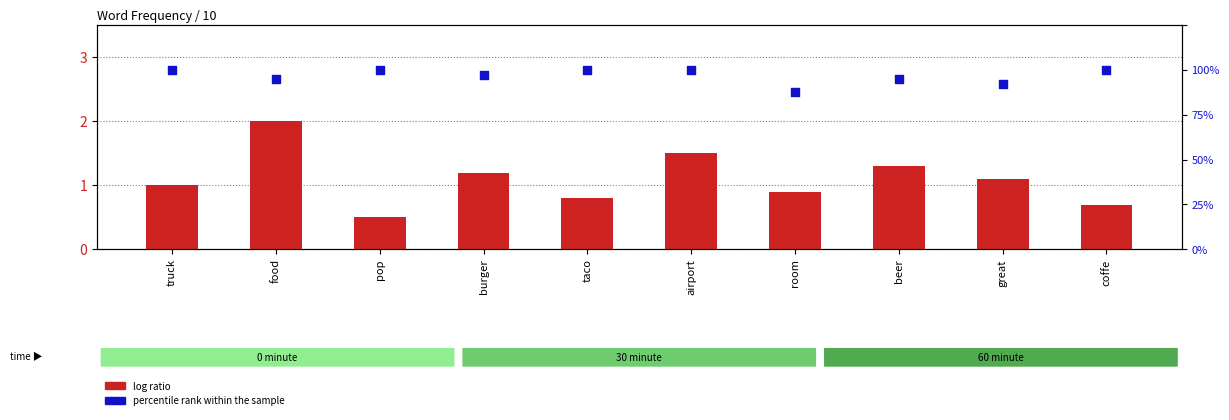

What is the total value across all series at beer?

5.1